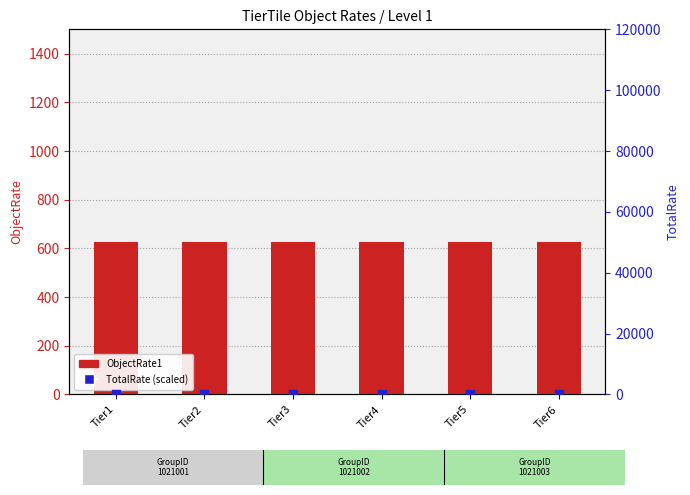

Which series has the largest Y range (max minus min)?

ObjectRate1